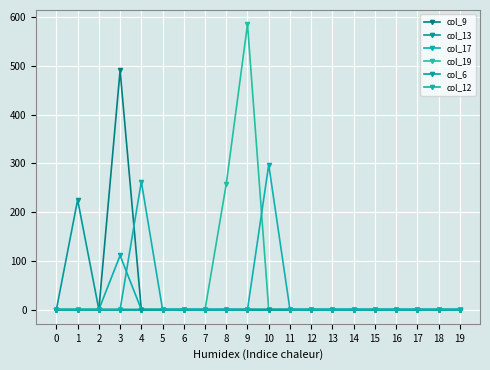

True or false: col_19 and col_13 cross at least once.

False